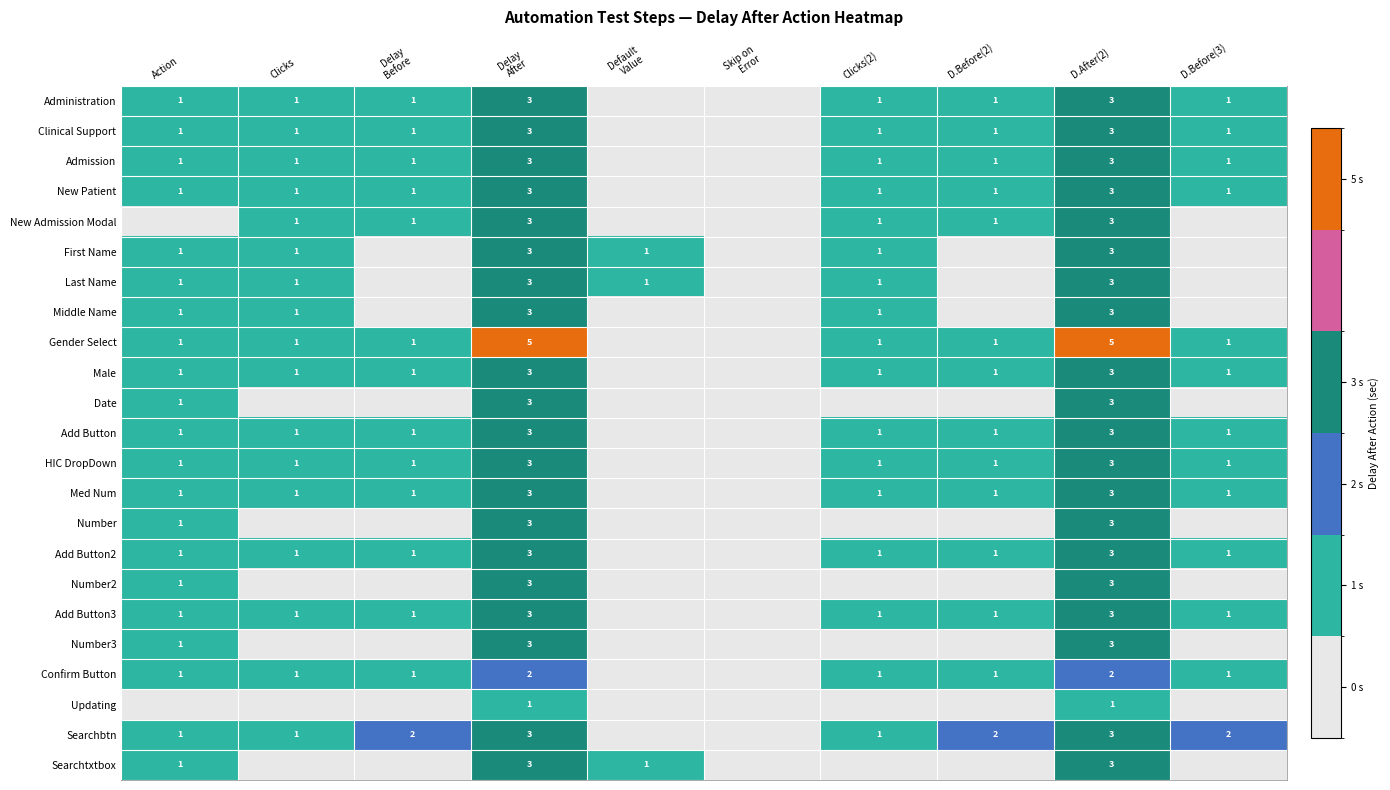

What is the difference between the maximum and second lowest values in the Updating series?

1